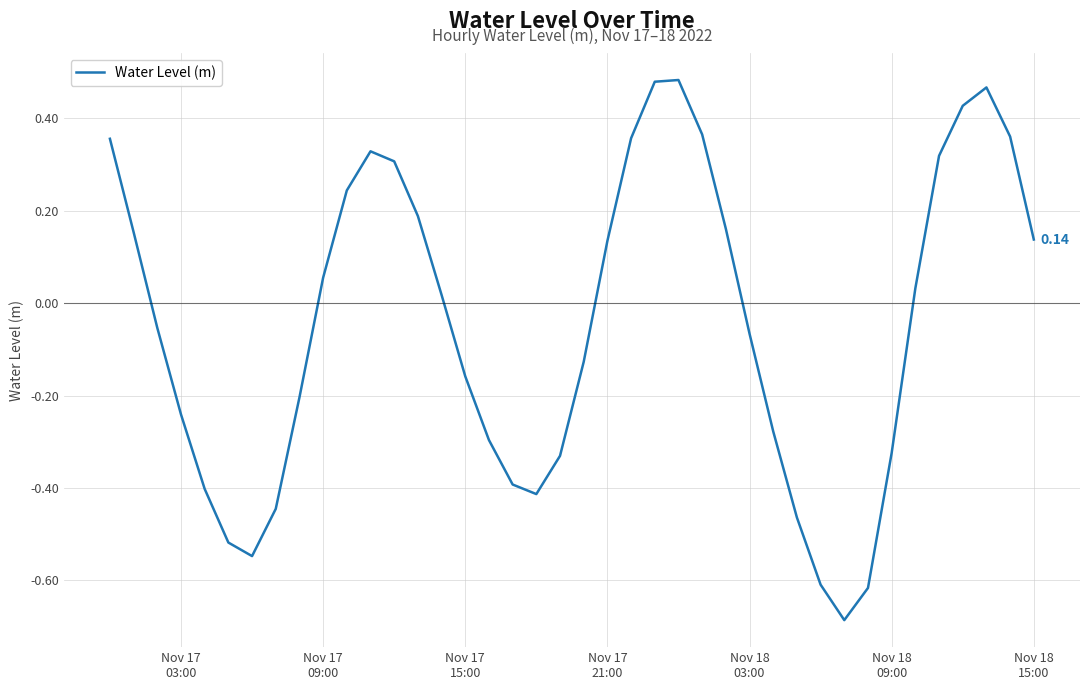

How many values are above zero?

20